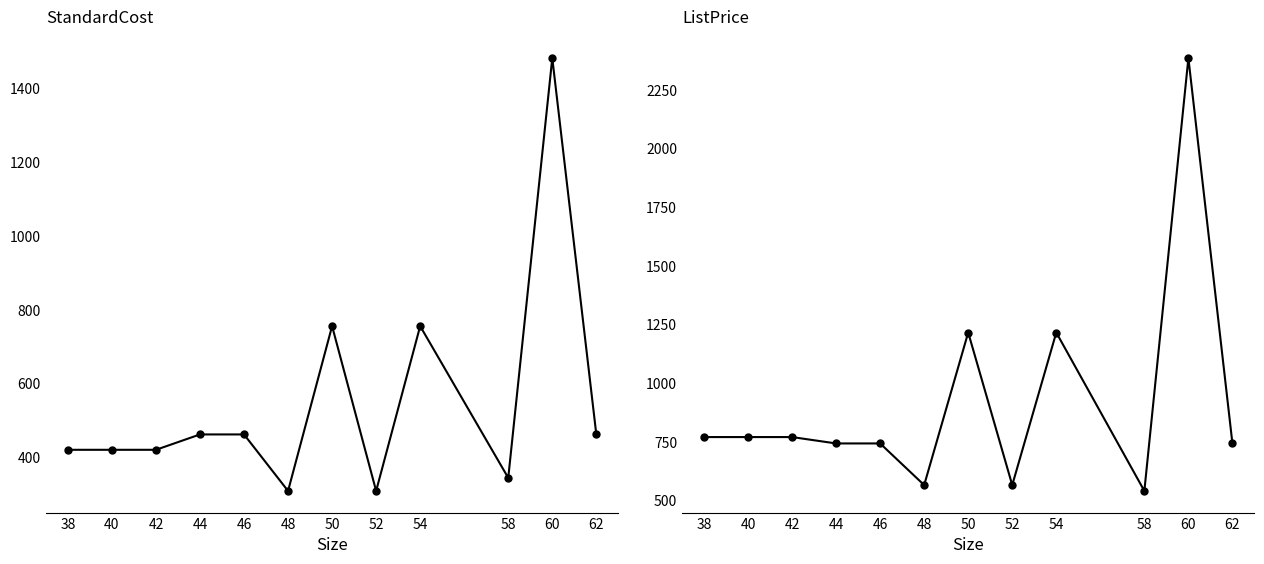

True or false: ListPrice has more than 1 points higher than both neighbors.

True